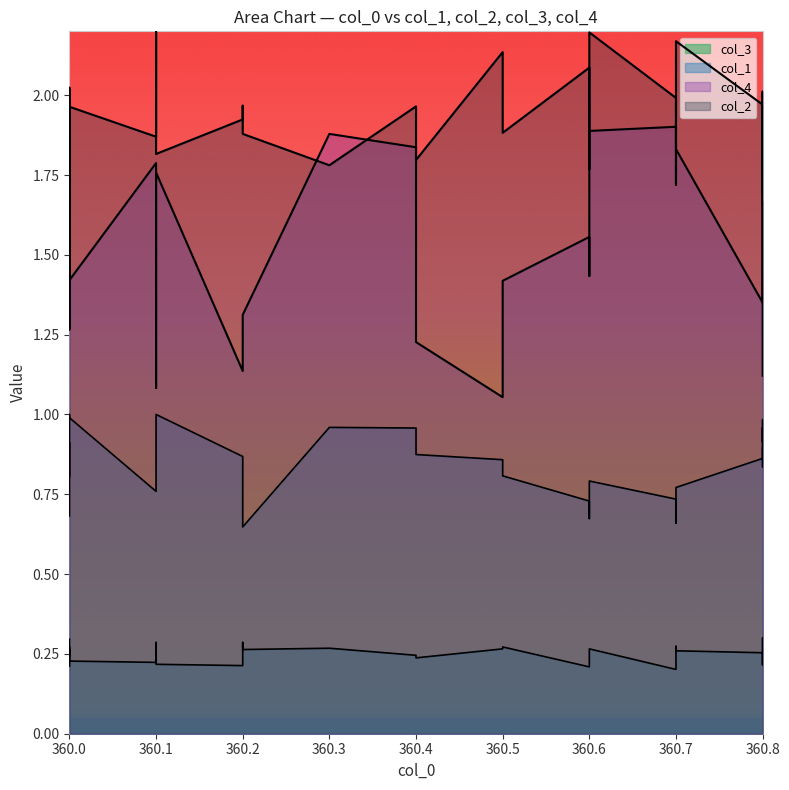

The col_4 series shows 1.3 at 360.0. True or false?

True